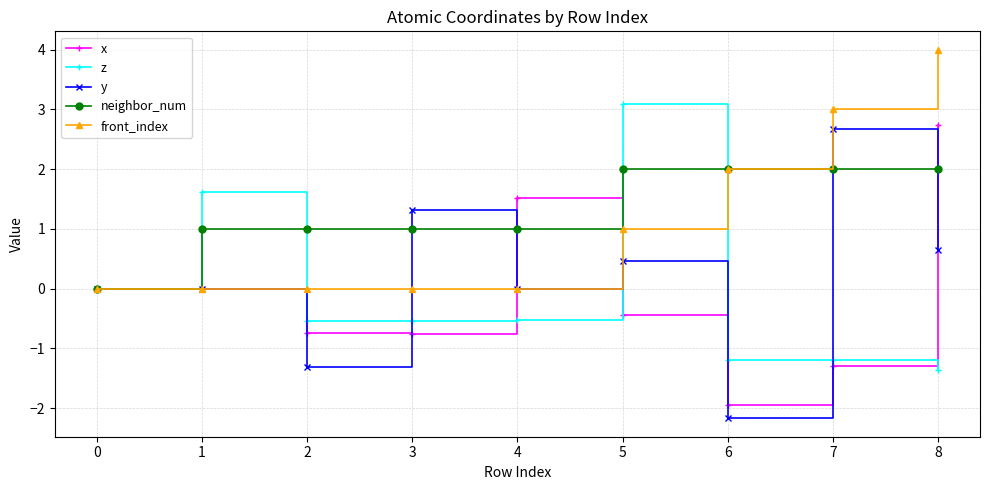

The value of neighbor_num at 0 is 0.0. True or false?

True